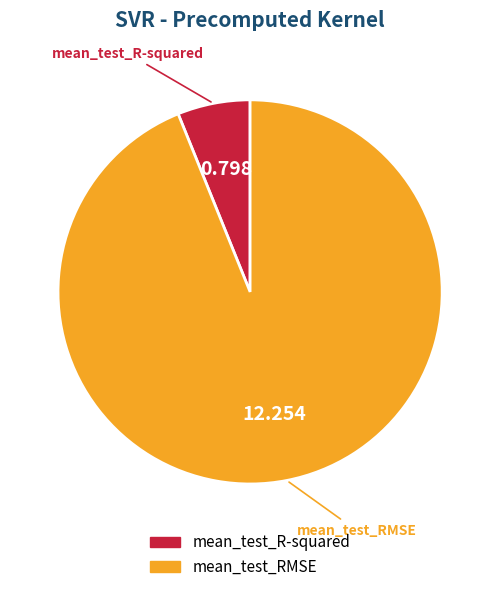

Which has a higher value, mean_test_R-squared or mean_test_RMSE?

mean_test_RMSE